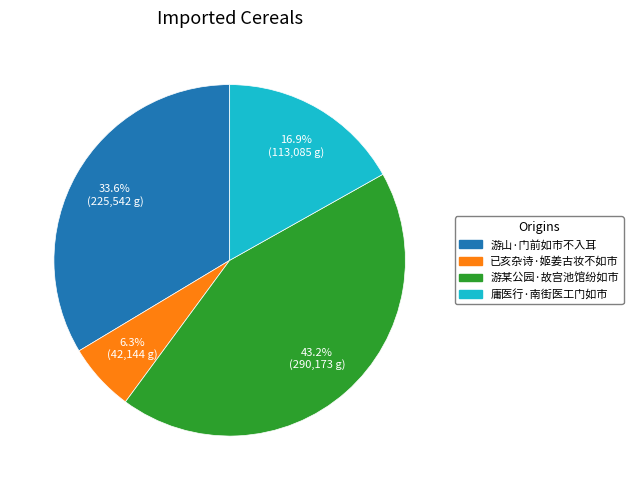

To the nearest percent, what percentage of the pie is 游某公园·故宫池馆纷如市?

43%